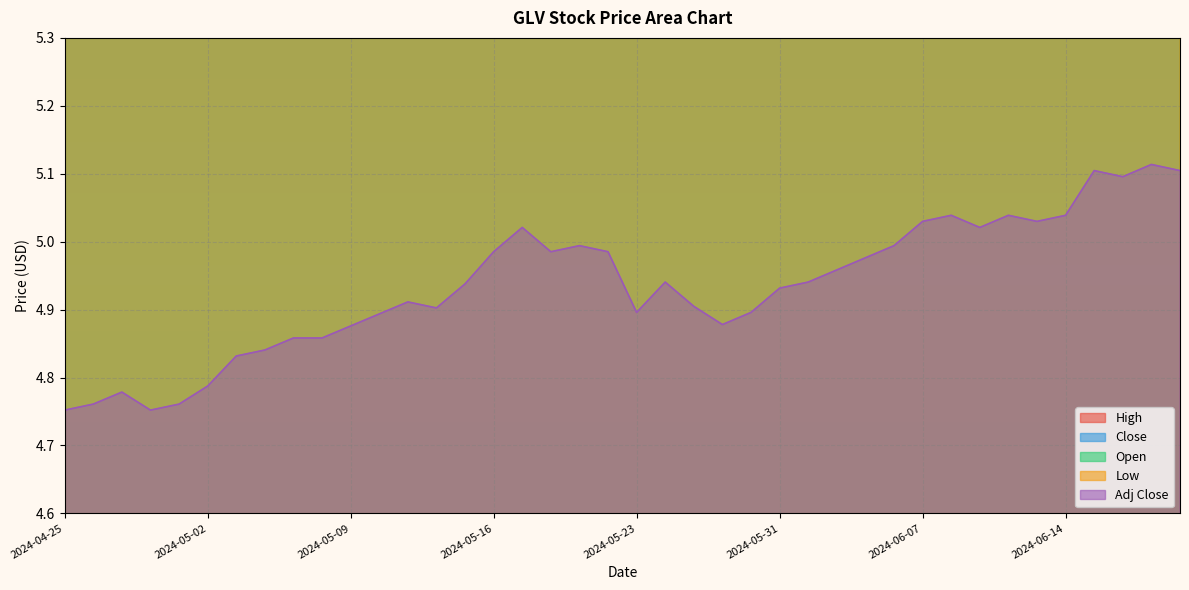

What is the label of the 35th point from the left?

2024-06-13